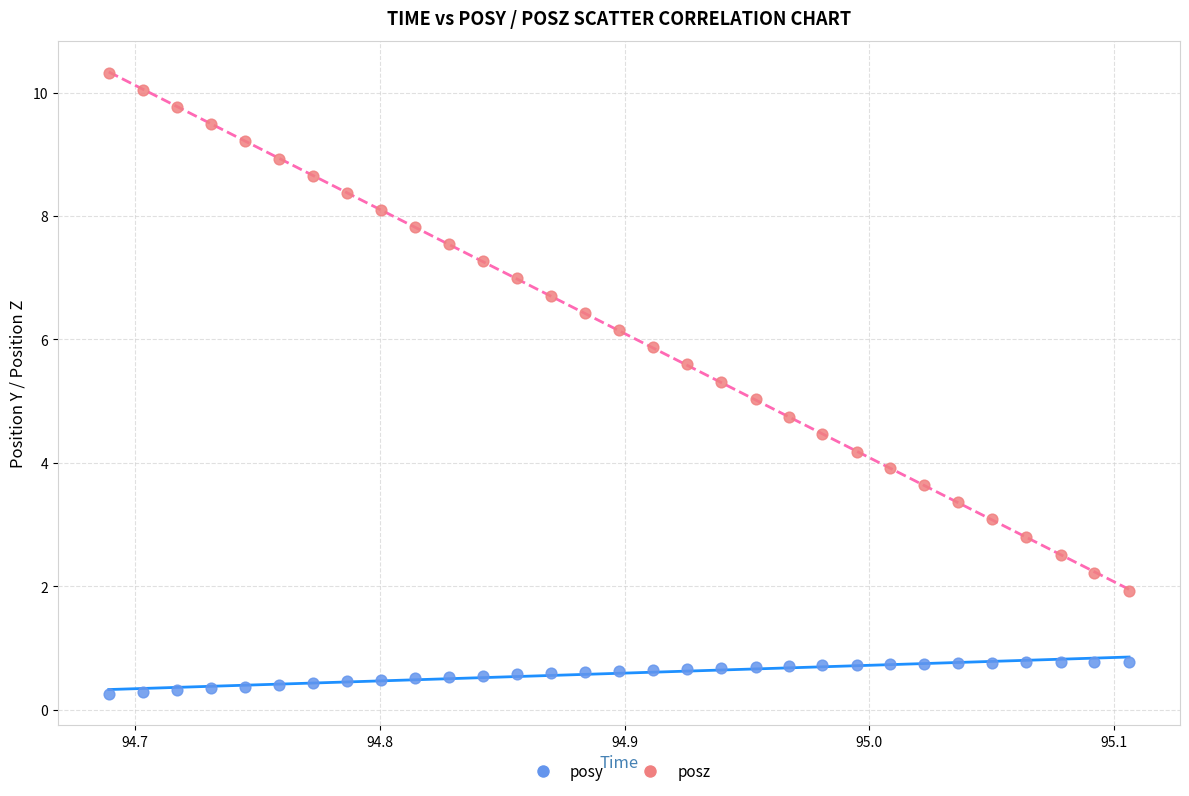

What are all the series names shown in the legend?

posy, posz